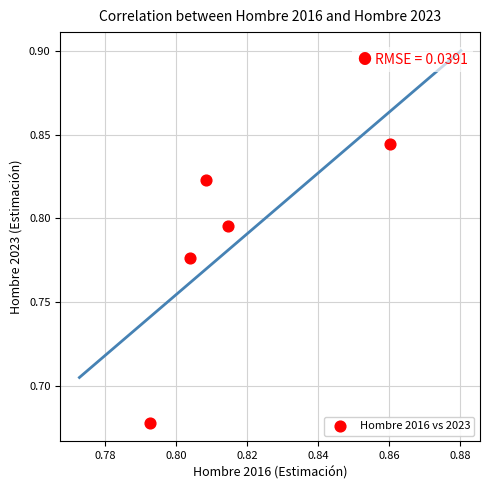

How many data points are displayed?

5